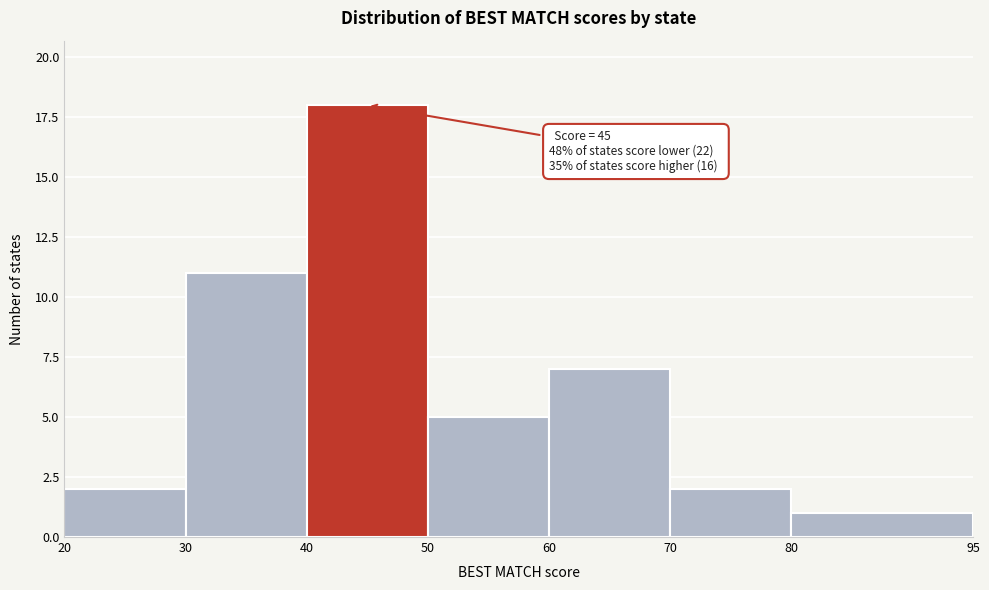

Which range on the x-axis has the tallest bar?

40 to 50